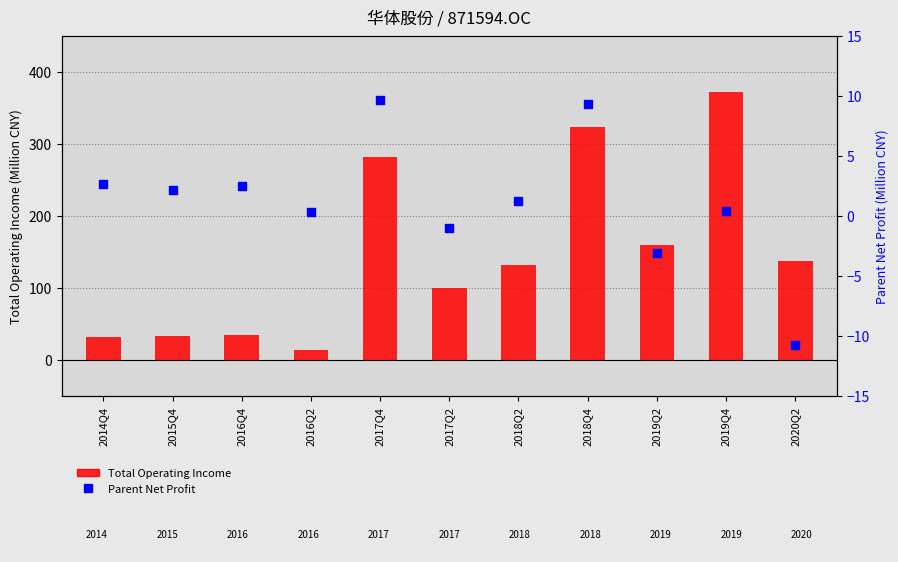

At which category is the sum across all series the highest?

2019Q4